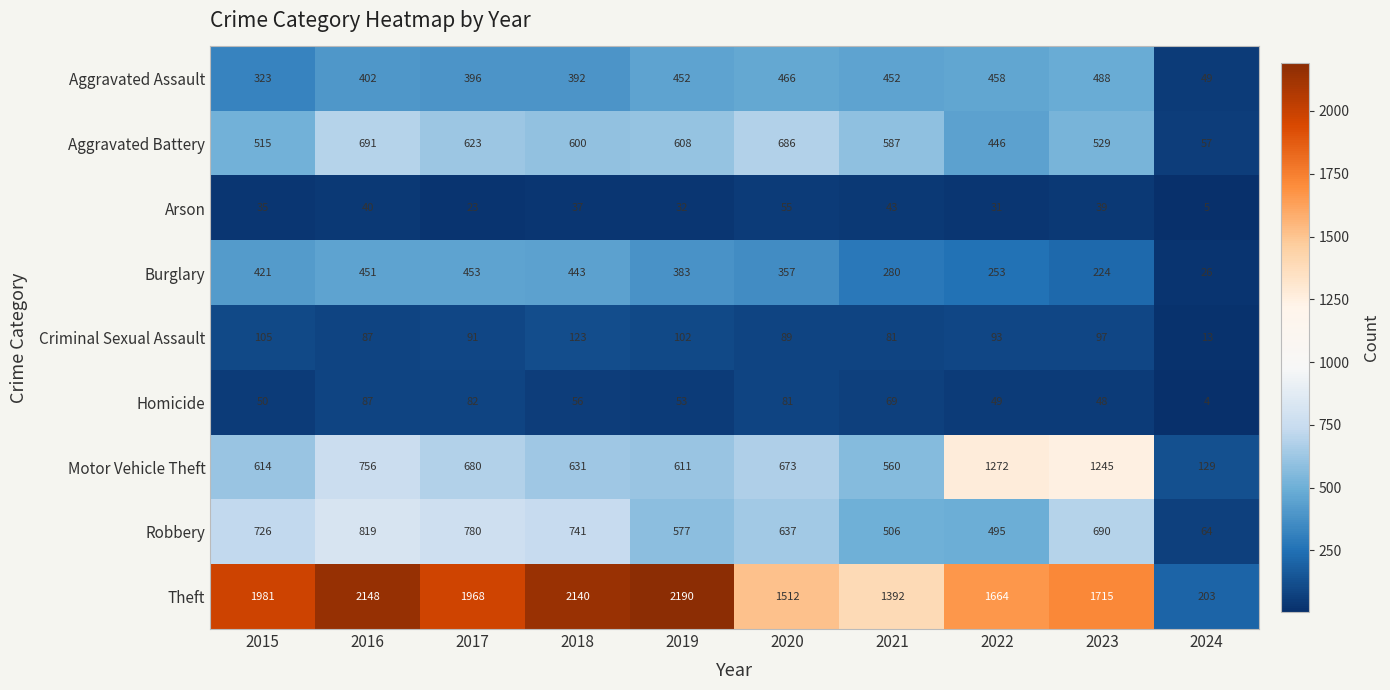

What is the difference between the maximum and minimum values in the Aggravated Battery series?

634